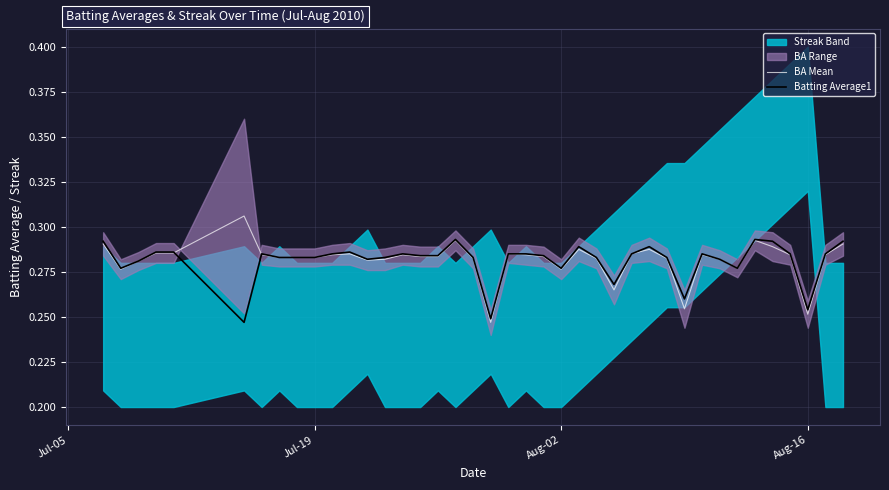

In BA Mean, how many points are higher than both neighbors (excluding endpoints)?

9